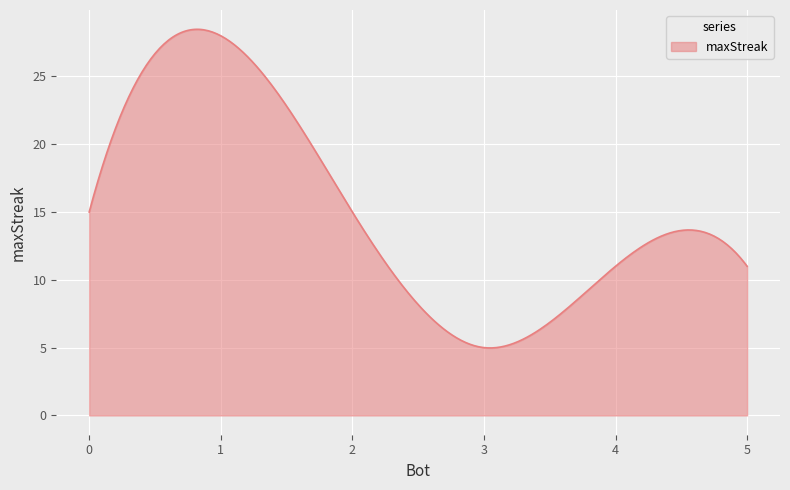

What is the smallest value displayed?

5.0